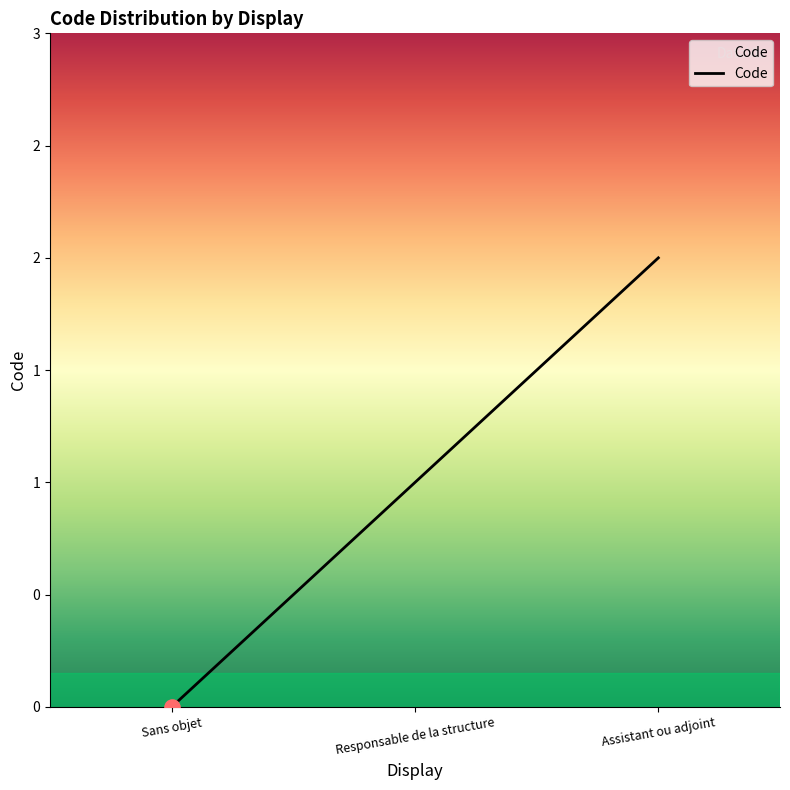

Is this an area chart (filled region under the line)?

Yes